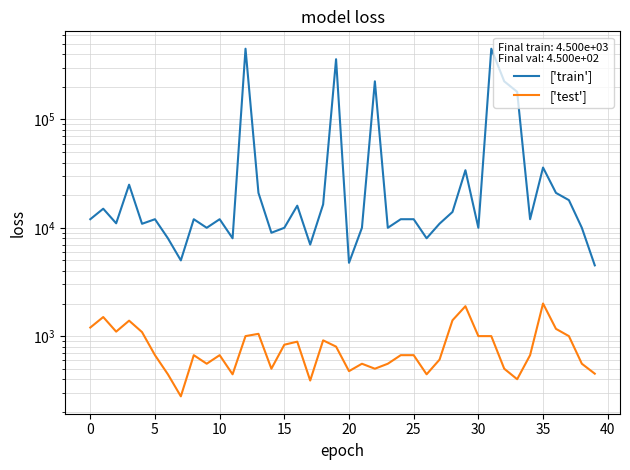

What is the value of the ['train'] point at the 12th from the left?

8000